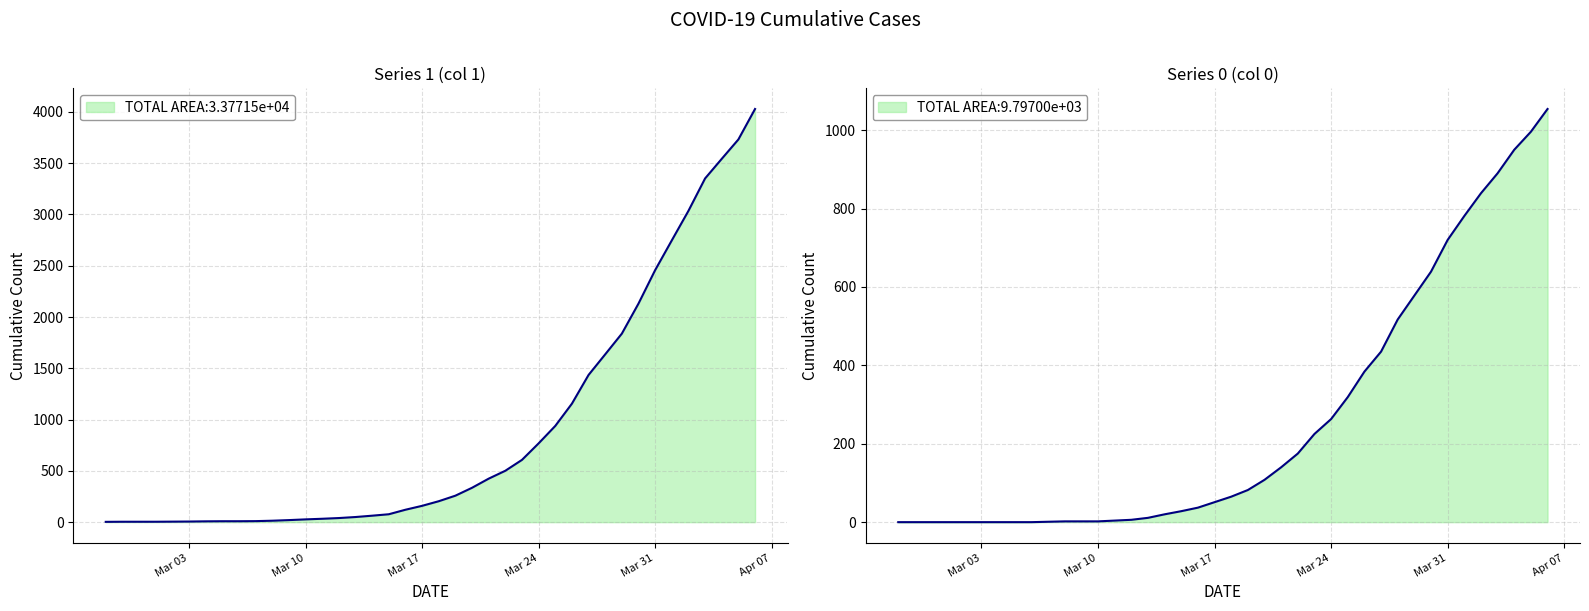

Which series changed the most between 2020-02-27 and 2020-03-12?

1